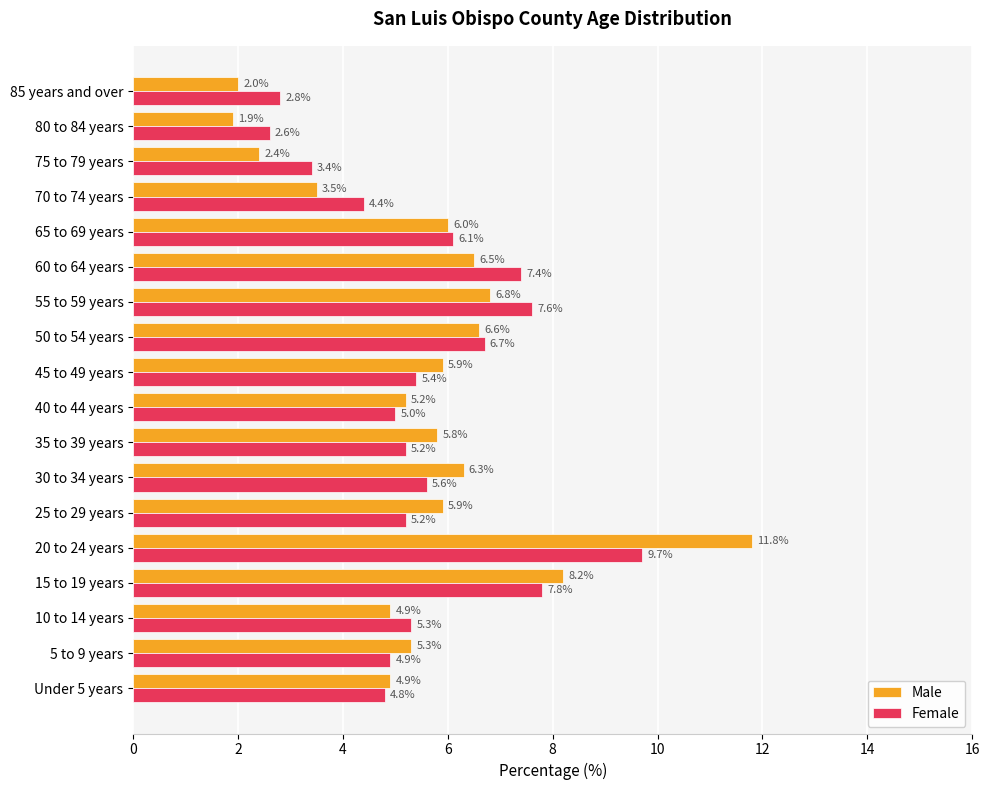

True or false: Female has a value of 1.7 at 85 years and over.

False